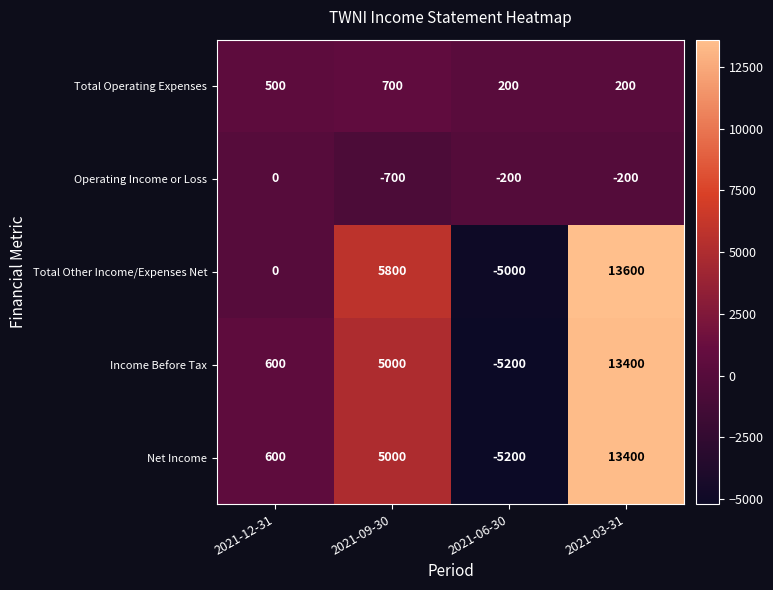

Is it true that Total Other Income/Expenses Net equals 13600 at 2021-03-31?

True